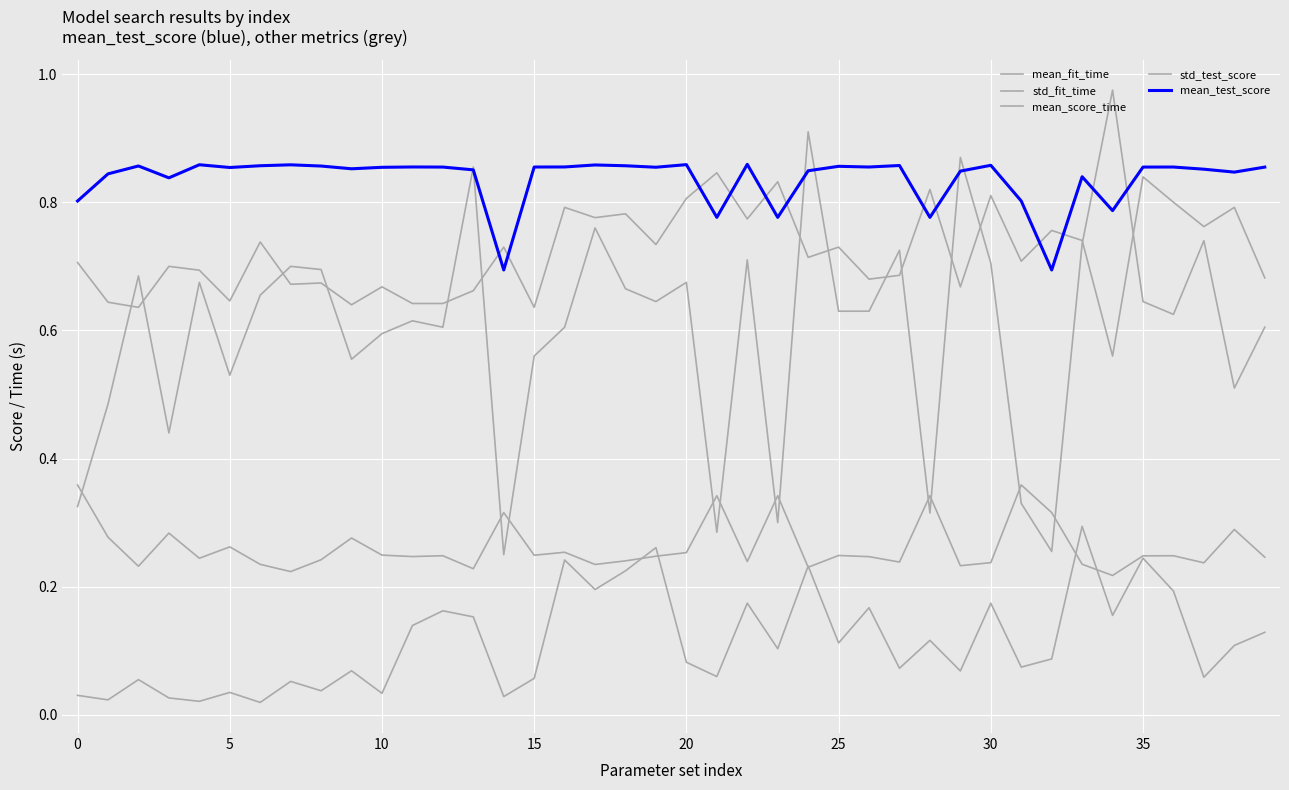

Does the chart have visible grid lines?

Yes